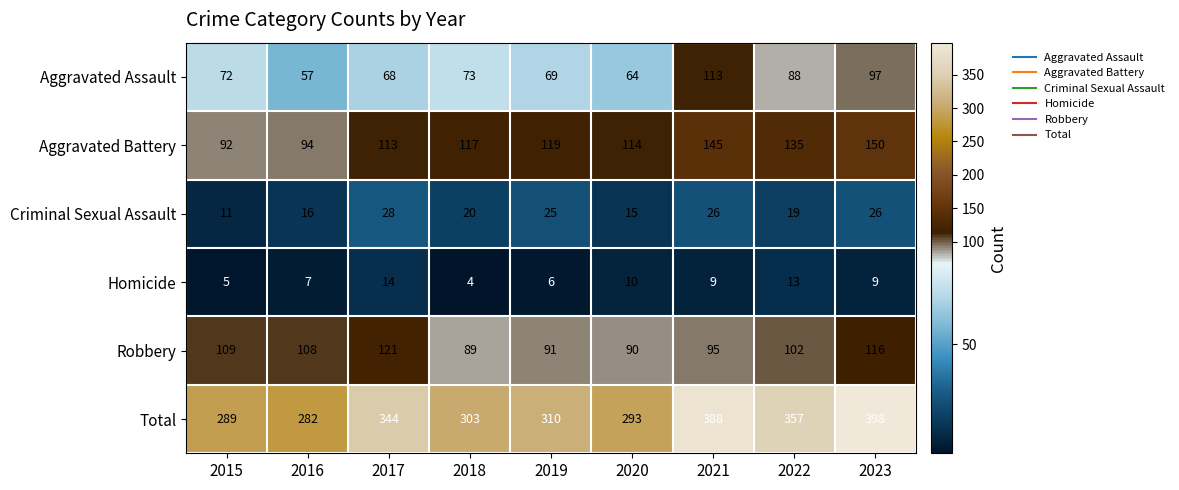

Which series has the widest spread of values?

Total